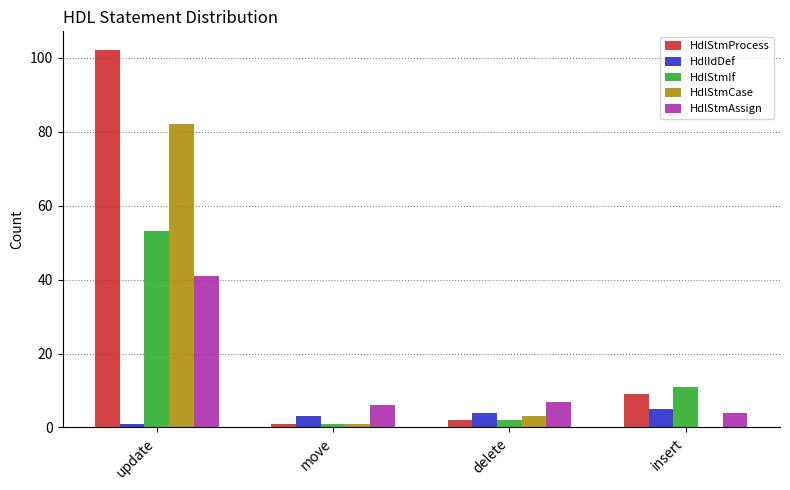

Are the bars grouped side by side (vs. stacked)?

Yes